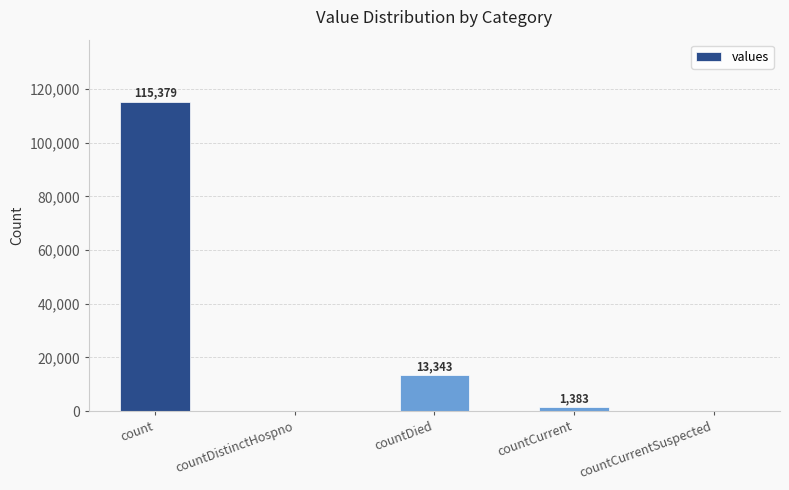

Between countCurrent and countDistinctHospno, which is larger?

countCurrent